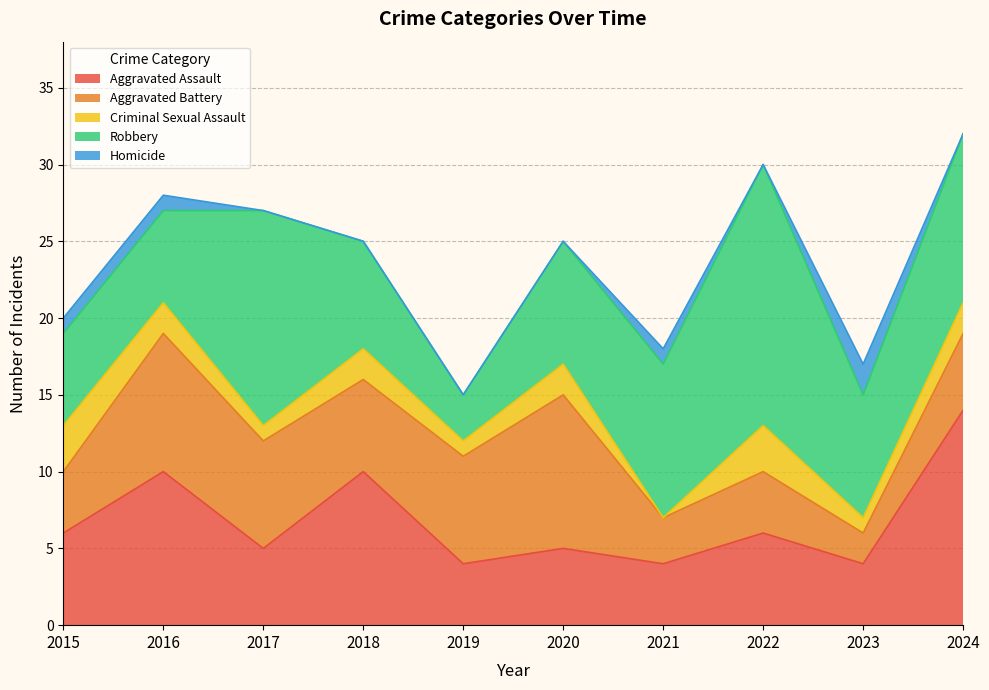

The Robbery series shows 11 at 2024. True or false?

True